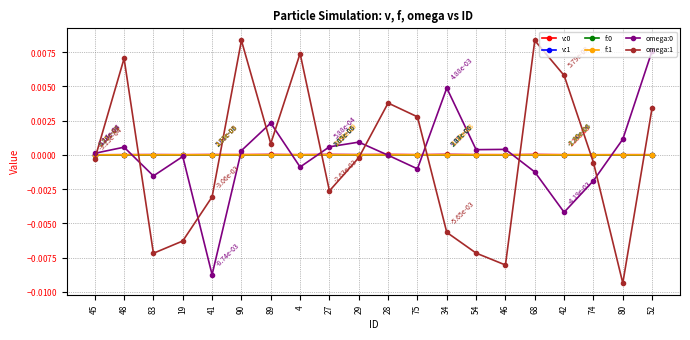

Is this an area chart (filled region under the line)?

No